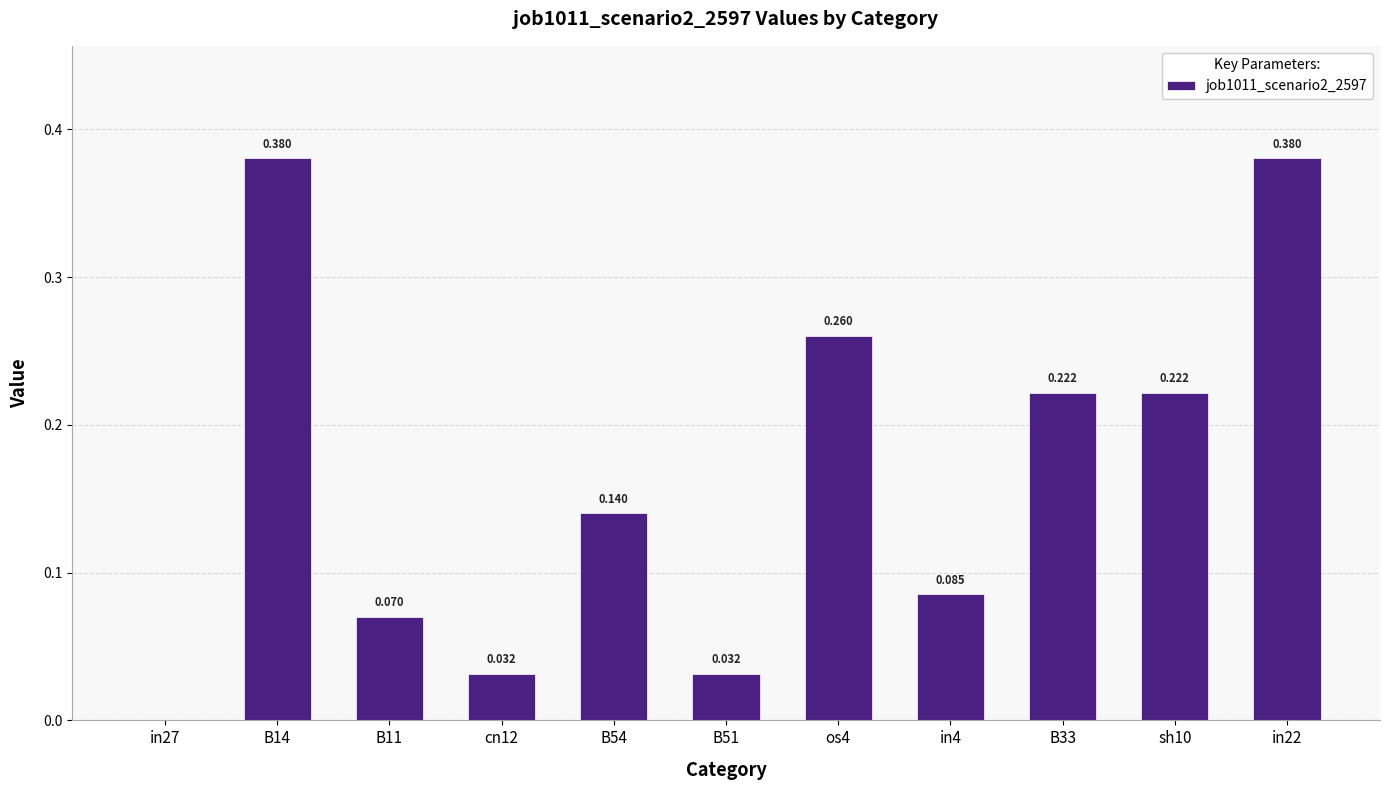

What position from the right is in4?

4